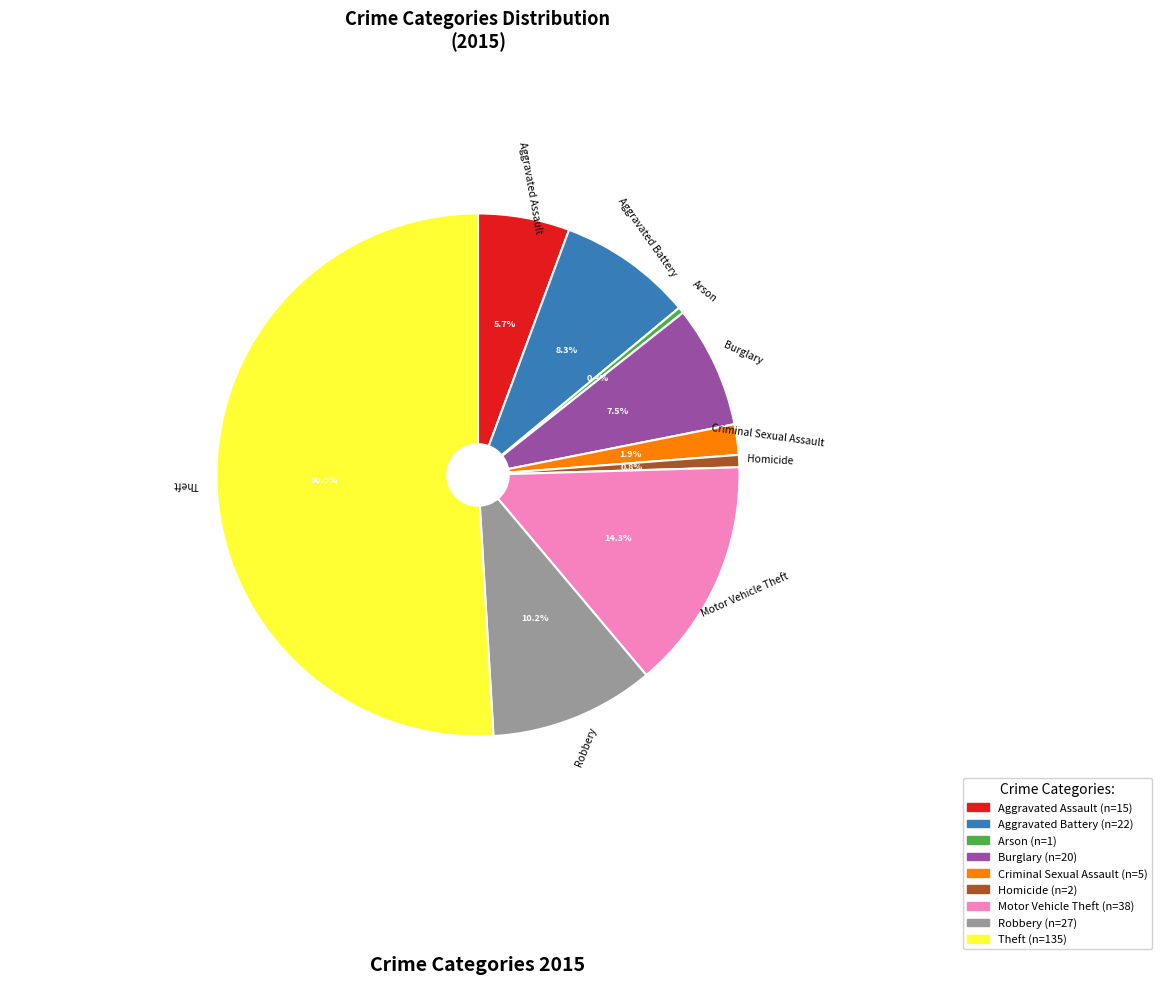

To the nearest percent, what is the difference between the Criminal Sexual Assault and Aggravated Battery slice percentages?

6%